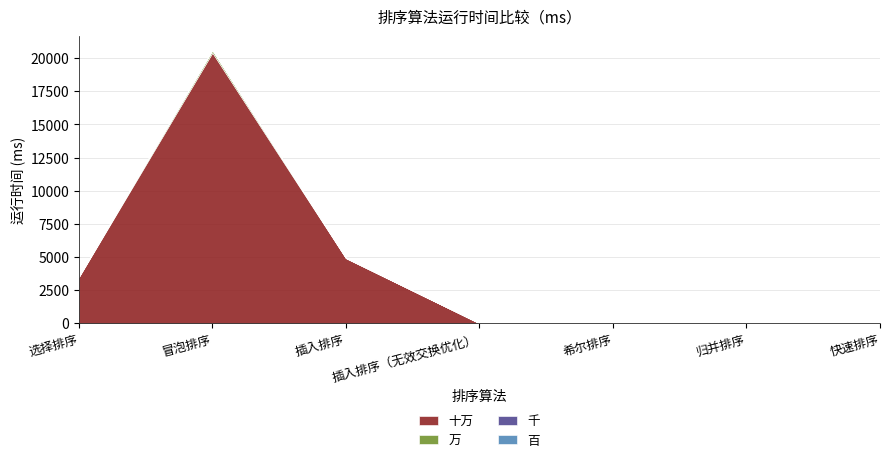

In 十万, how many points are lower than both neighbors (excluding endpoints)?

1